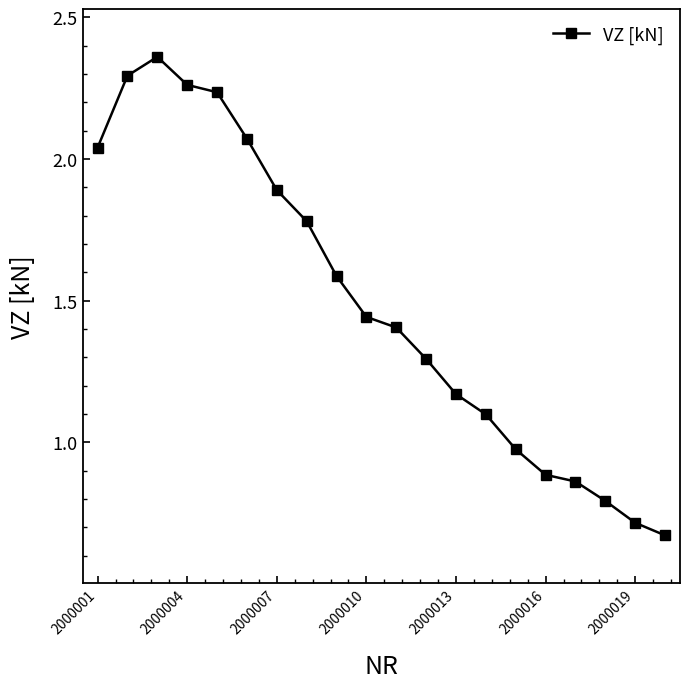

What is the difference between the maximum and minimum values?

1.7